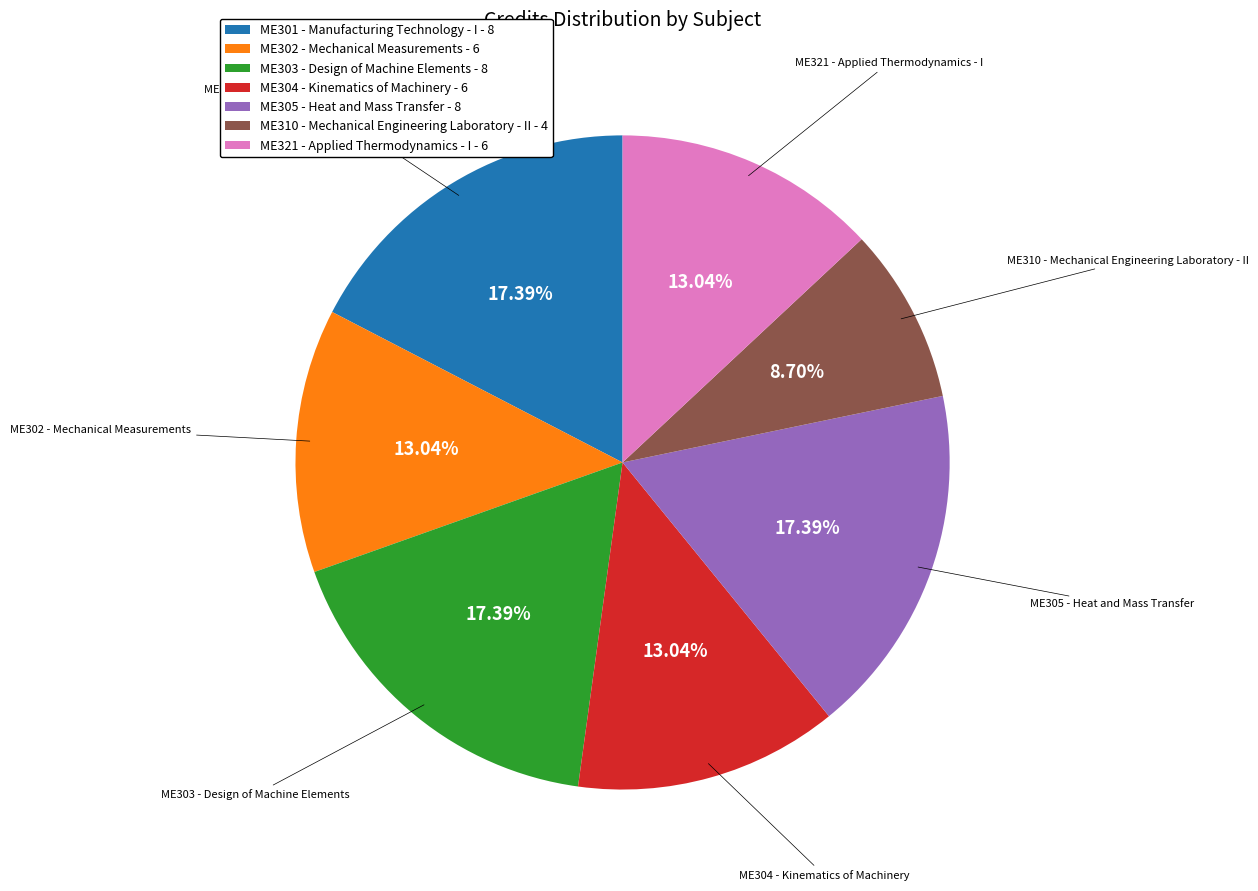

What is the smallest slice in the pie chart?

ME310 - Mechanical Engineering Laboratory - II